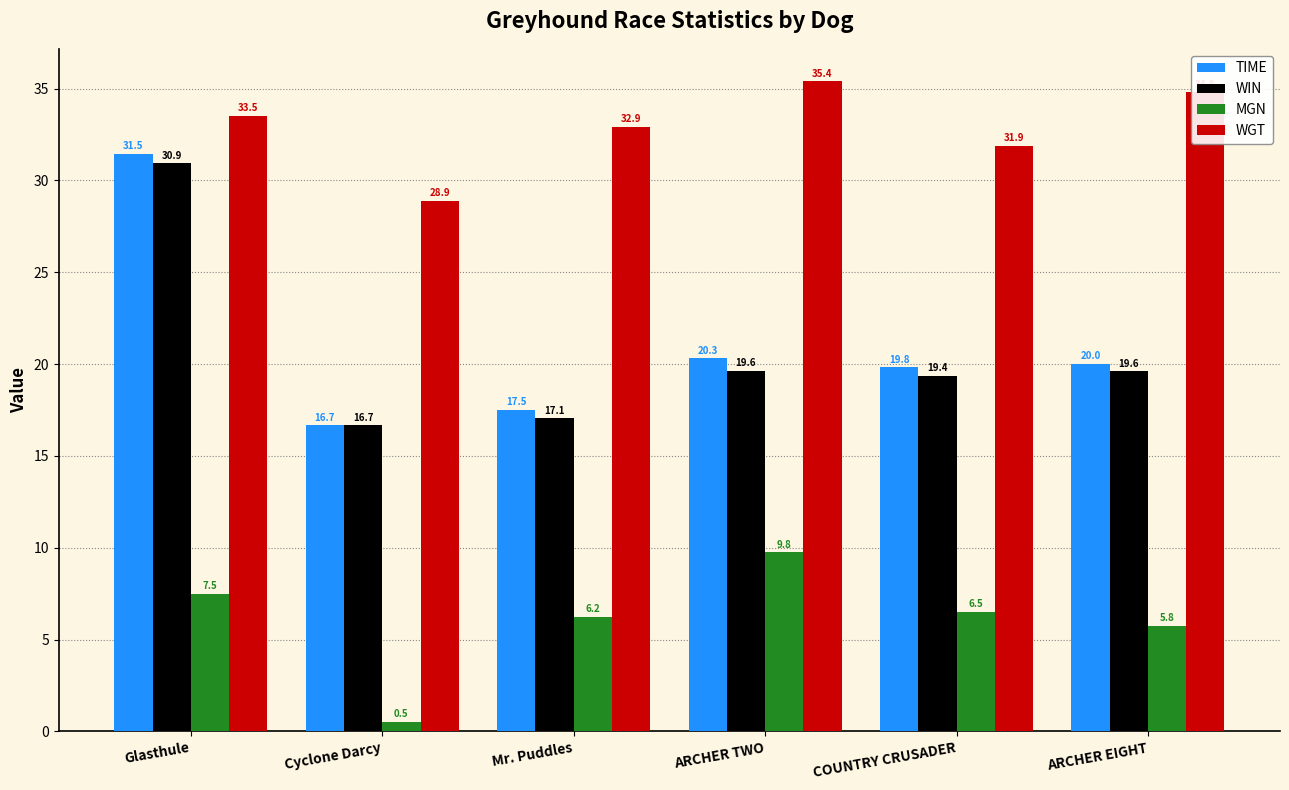

What is the minimum value shown in the chart?

0.5